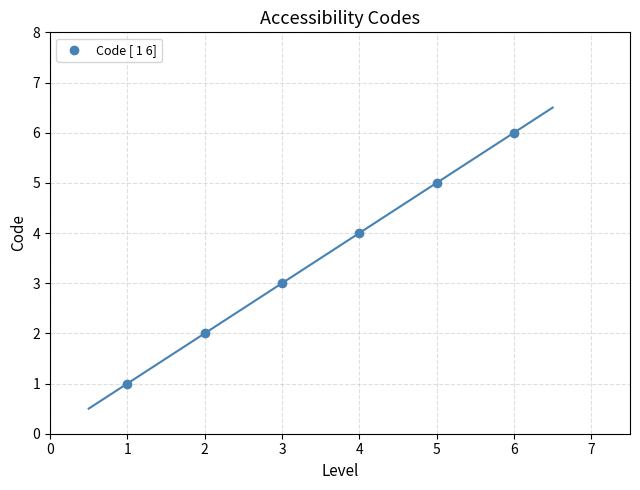

What is the range of Y values (max minus min)?

5